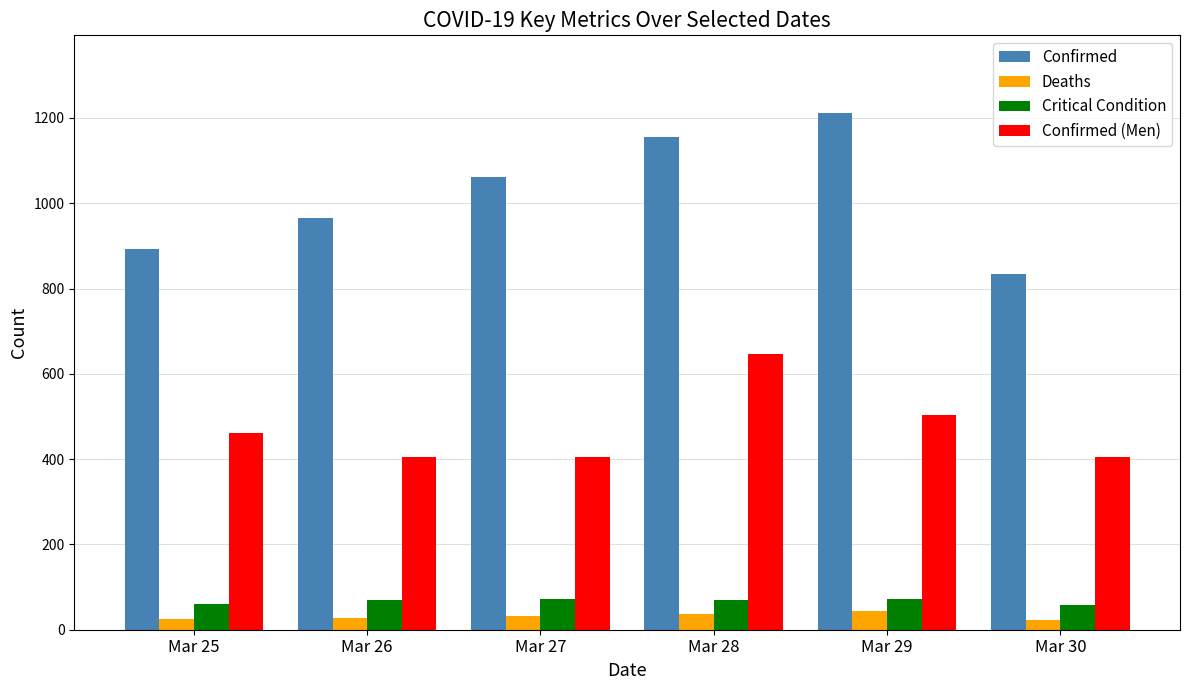

What is the approximate value of Confirmed at Mar 28?

1156